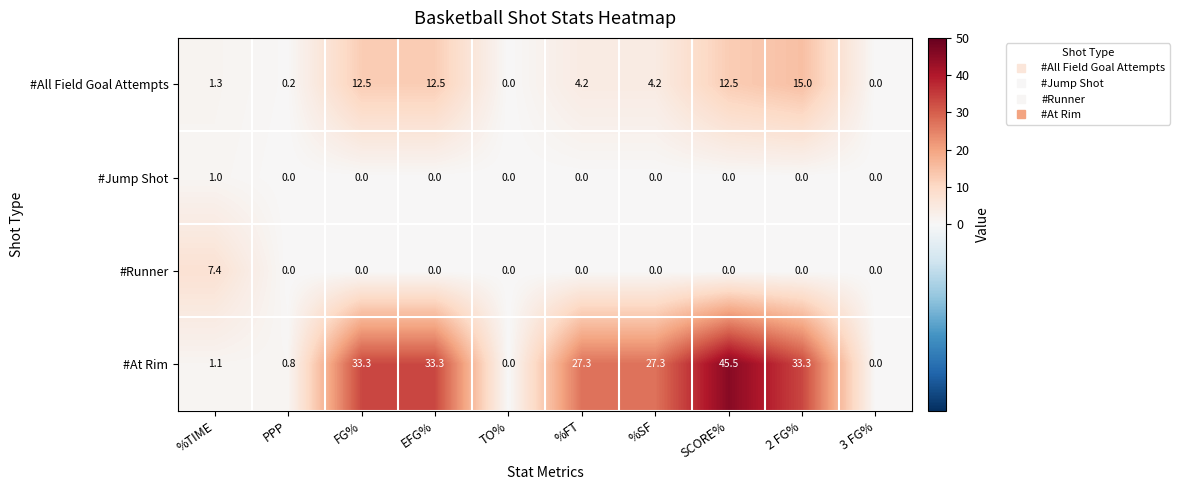

How many distinct data groups are displayed?

4